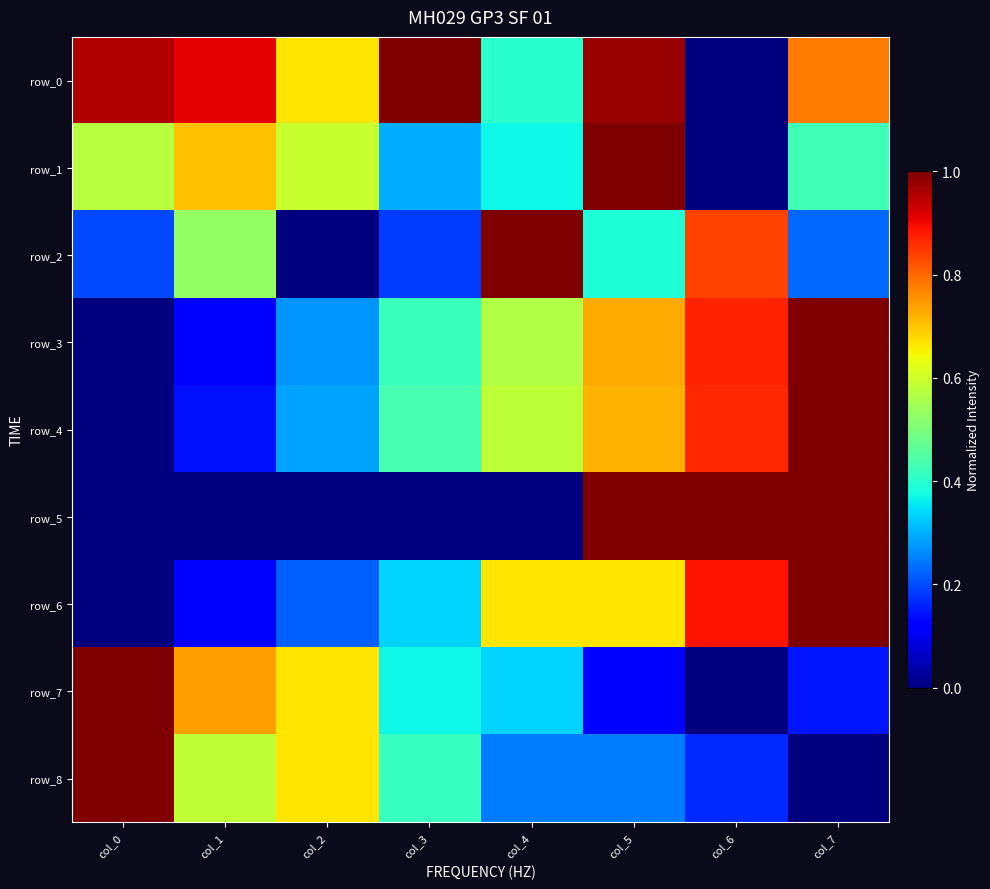

List the labels in order of row_7 value, largest first.

col_0, col_1, col_2, col_3, col_4, col_7, col_5, col_6